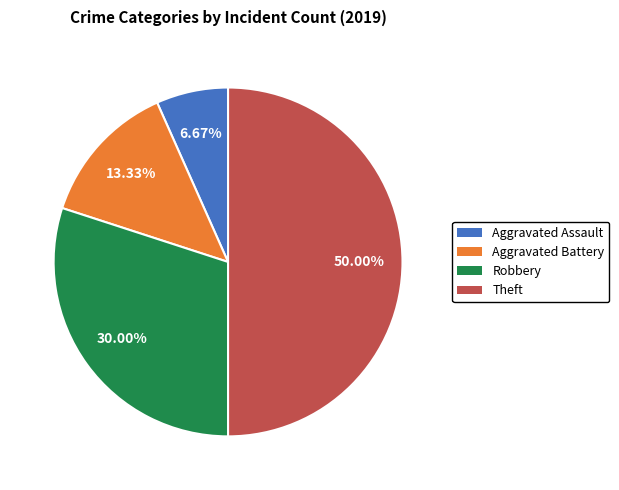

What is the total percentage of Robbery and Aggravated Assault?

36.7%